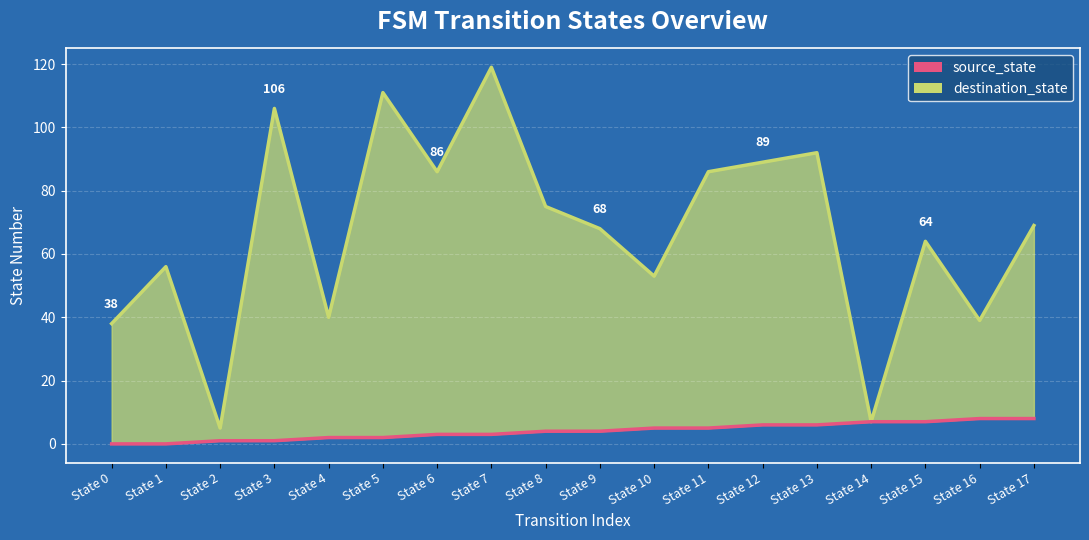

Rank the series by their average value, from highest to lowest.

destination_state, source_state